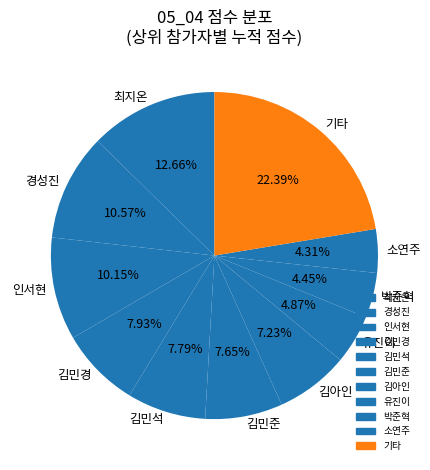

To the nearest percent, what is the difference between the largest and smallest slice percentages?

18%